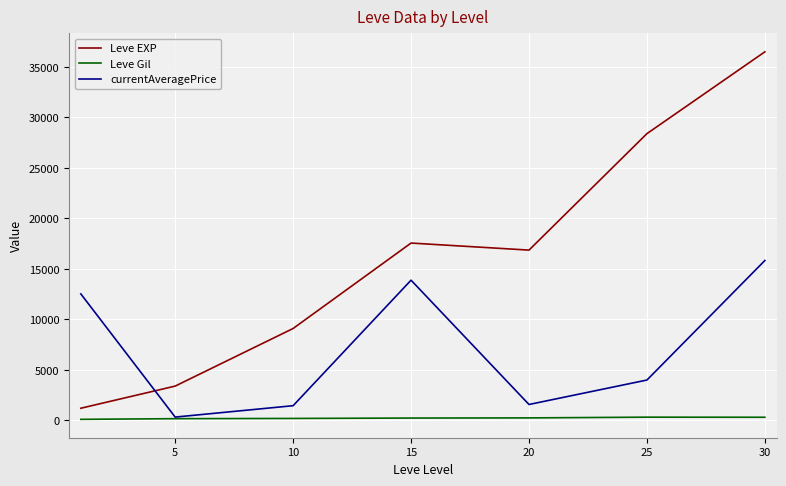

Which series has the largest range (max minus min)?

Leve EXP